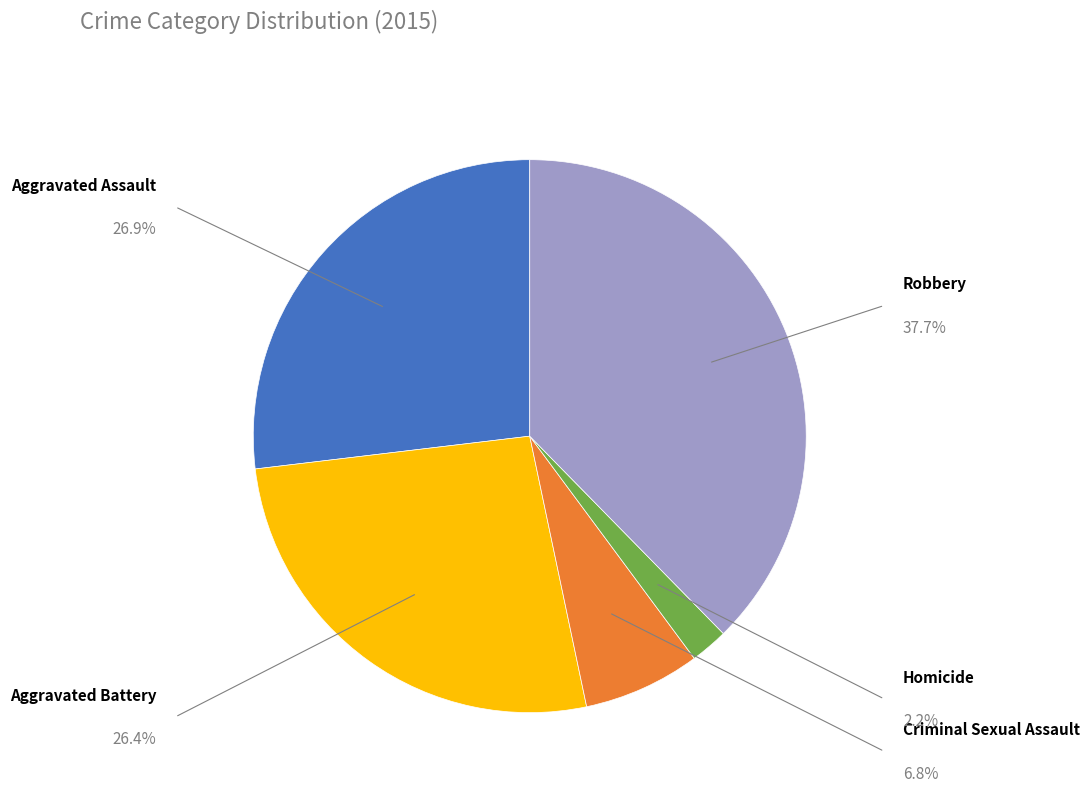

Is there a majority slice in this chart?

No